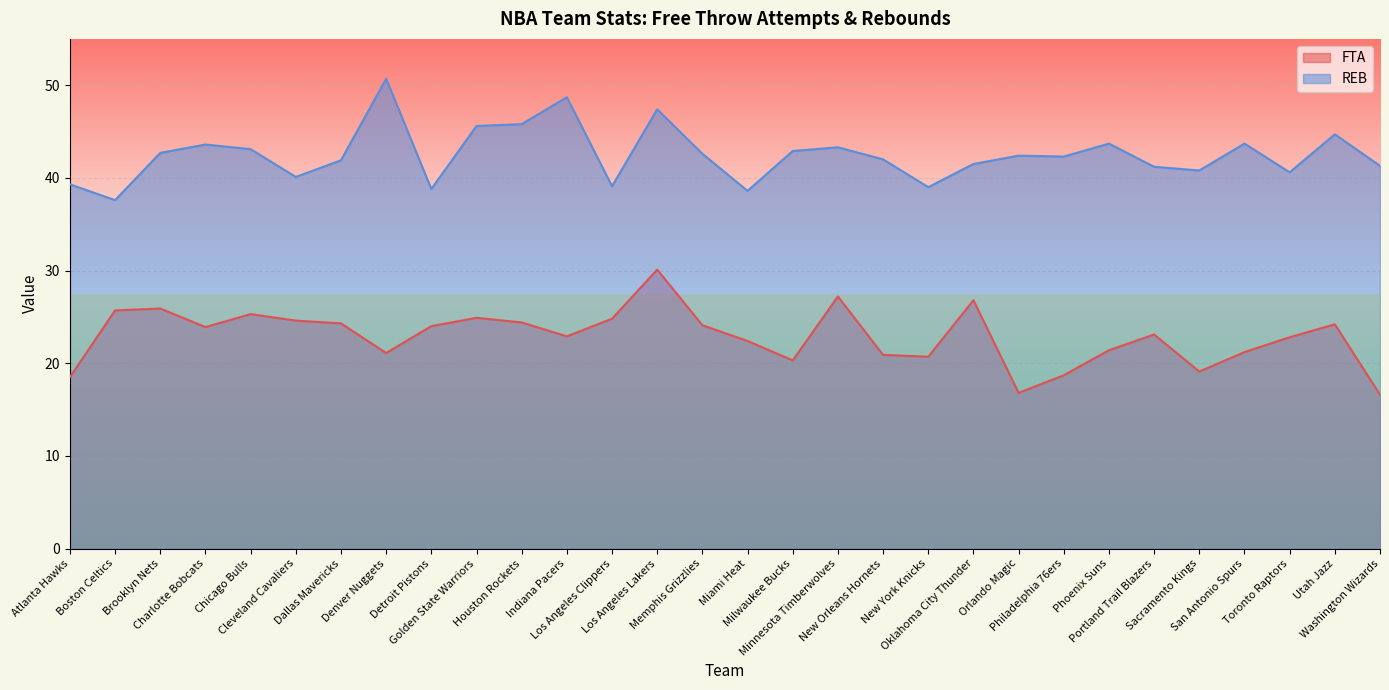

How many values in the FTA series exceed 23?

16